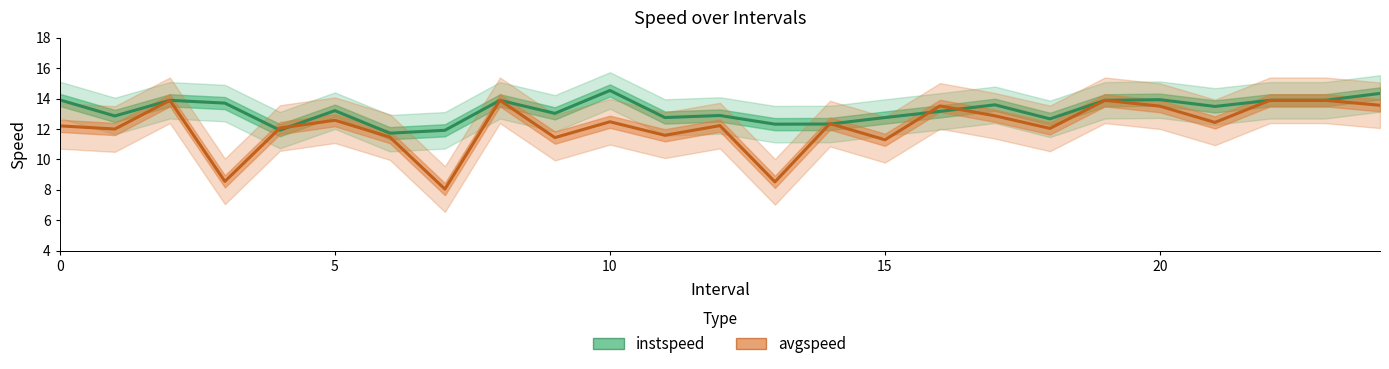

Rank the series at 22 from lowest to highest value.

instspeed, avgspeed